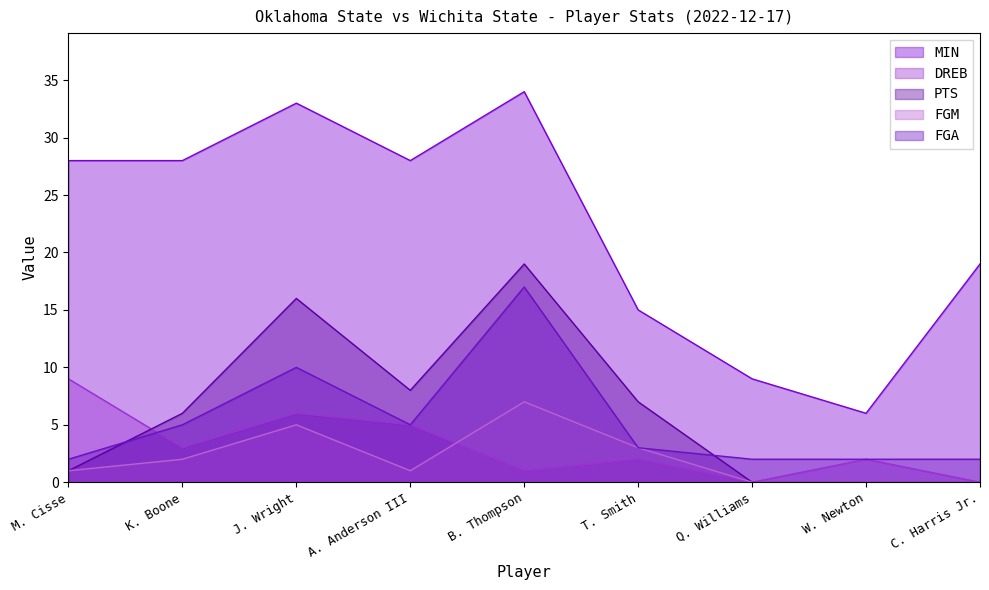

What is the label of the 3rd point from the left?

J. Wright